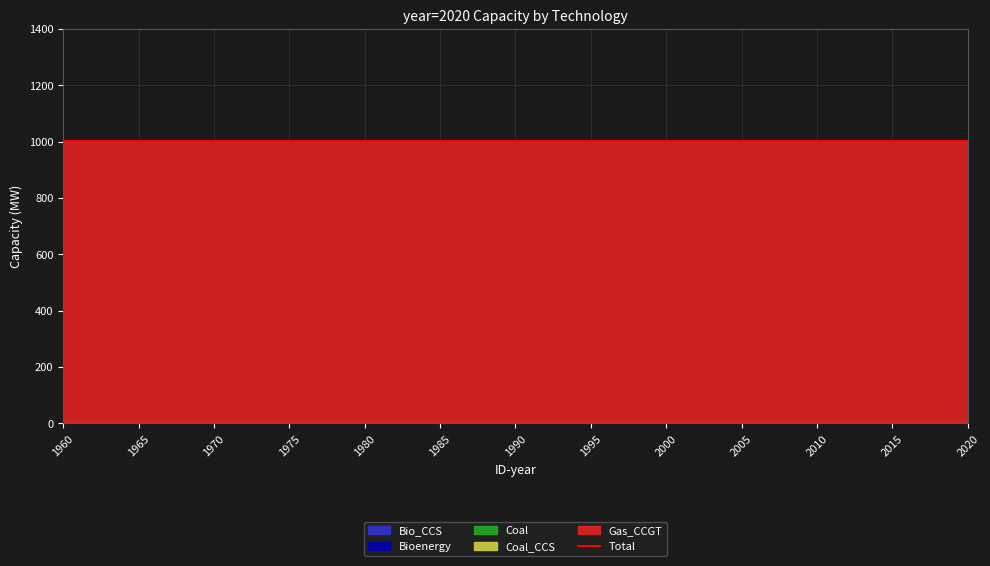

Does the chart display data point markers on the line(s)?

No